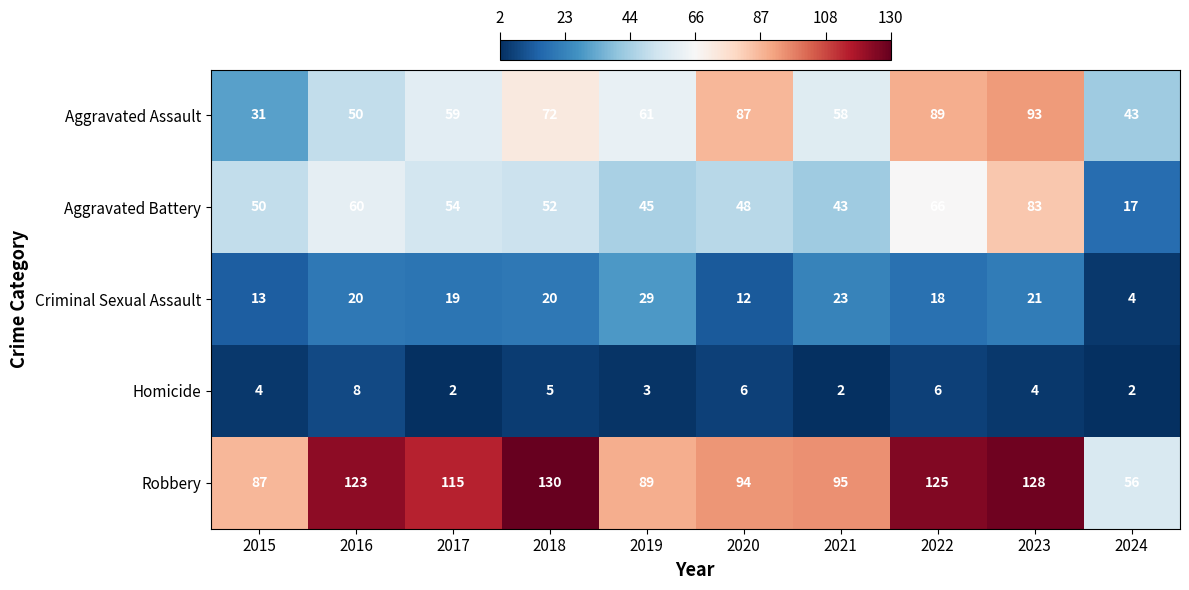

What is the greatest value displayed?

130